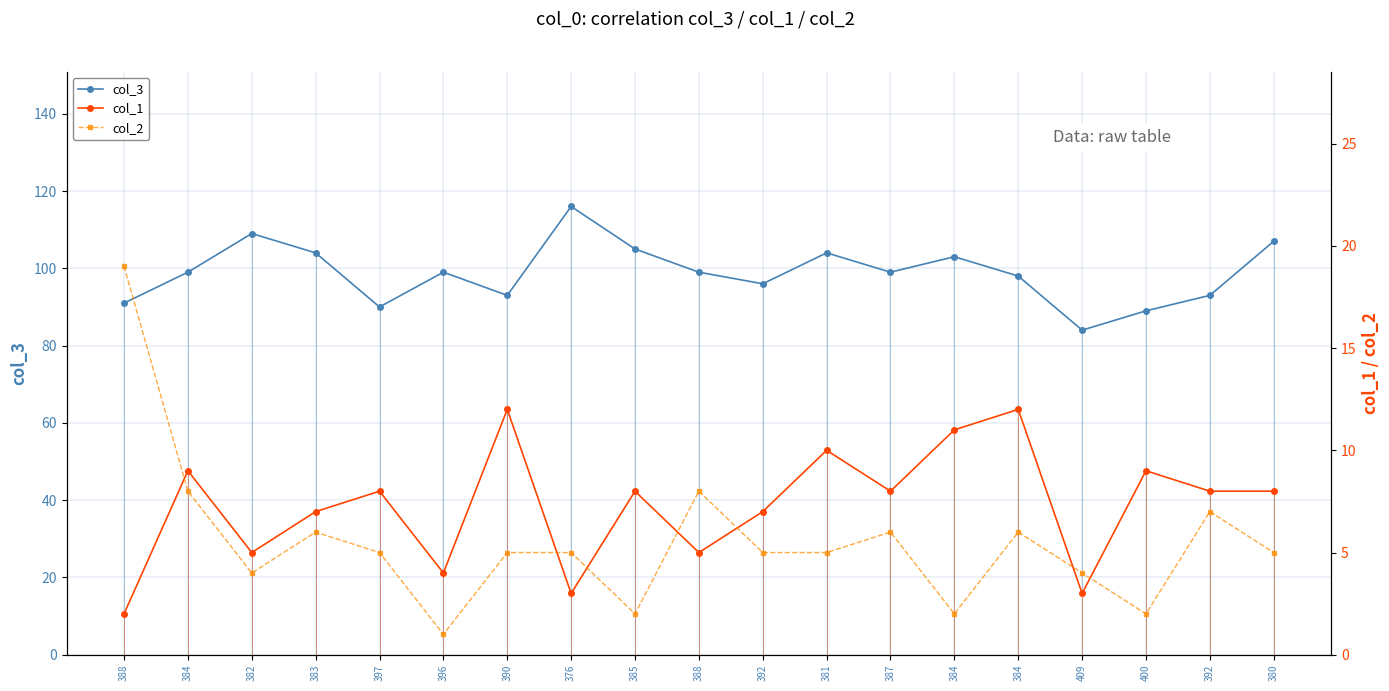

Which has a higher value, 382 or 385?

382